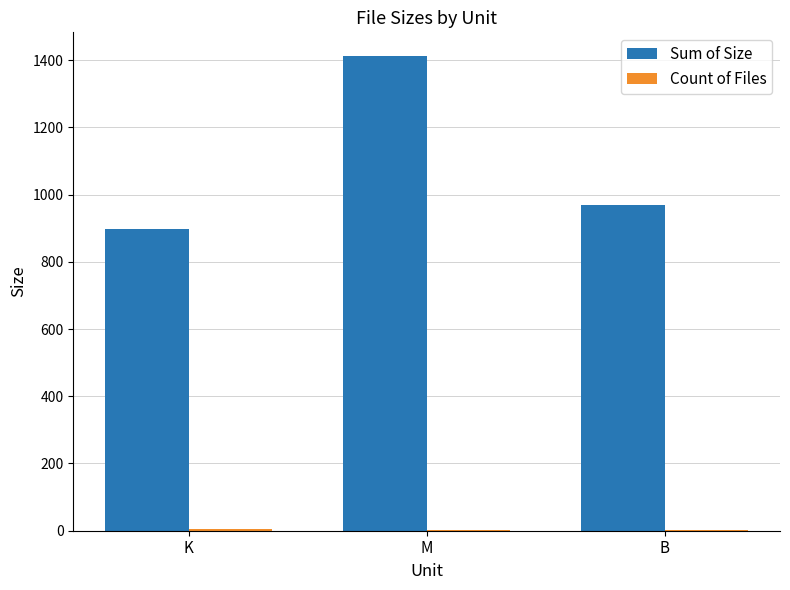

Which series has the largest total across all categories?

Sum of Size